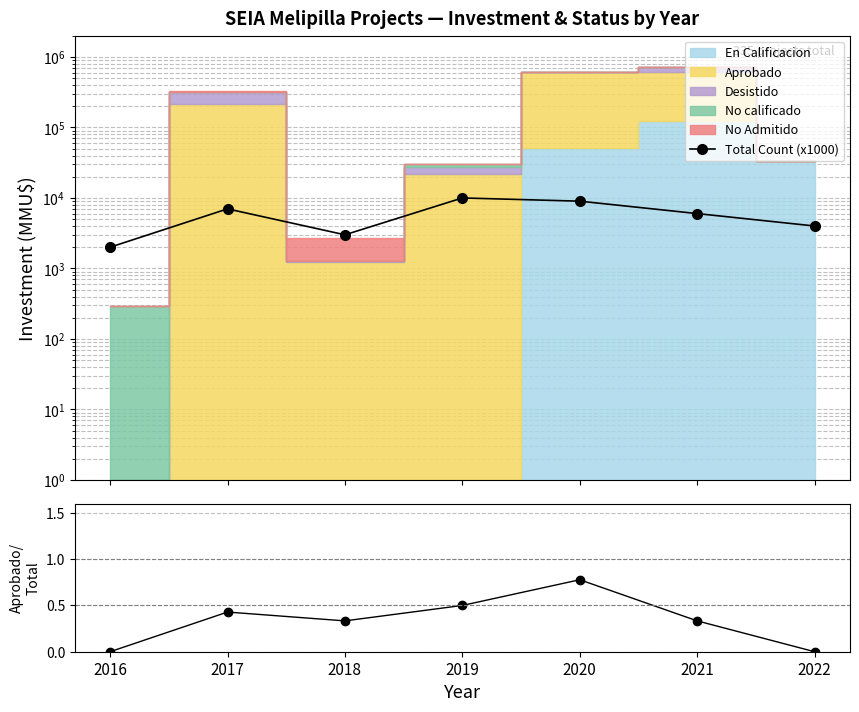

Does the chart display data point markers on the line(s)?

Yes